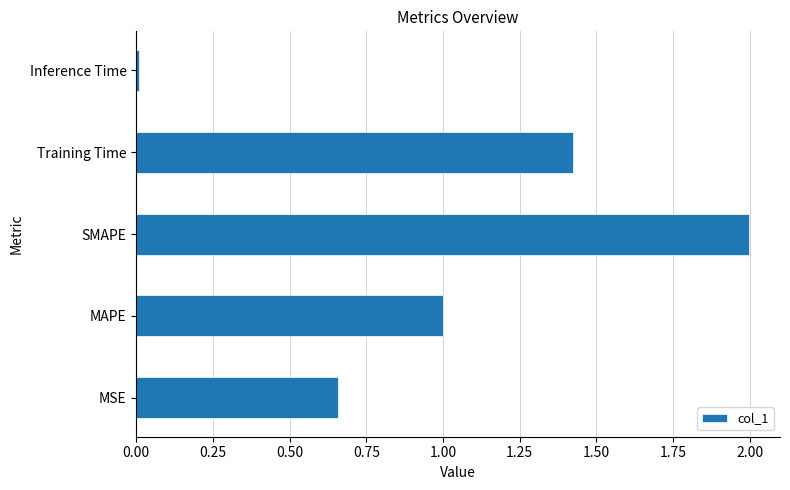

What is the maximum value shown in the chart?

2.0